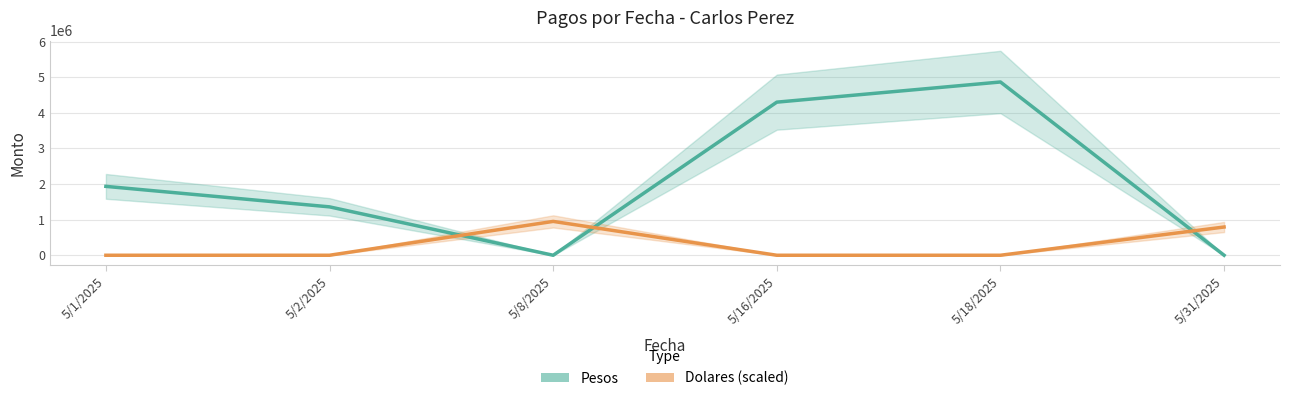

At which label does Dolares (scaled) reach its peak?

5/8/2025